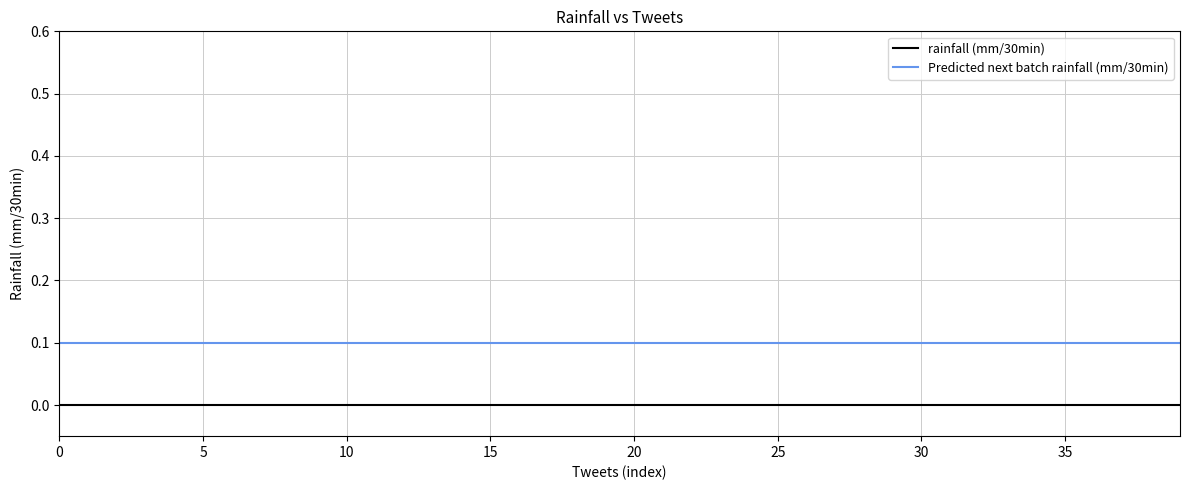

Rank the series by their average value, from lowest to highest.

rainfall (mm/30min), Predicted next batch rainfall (mm/30min)